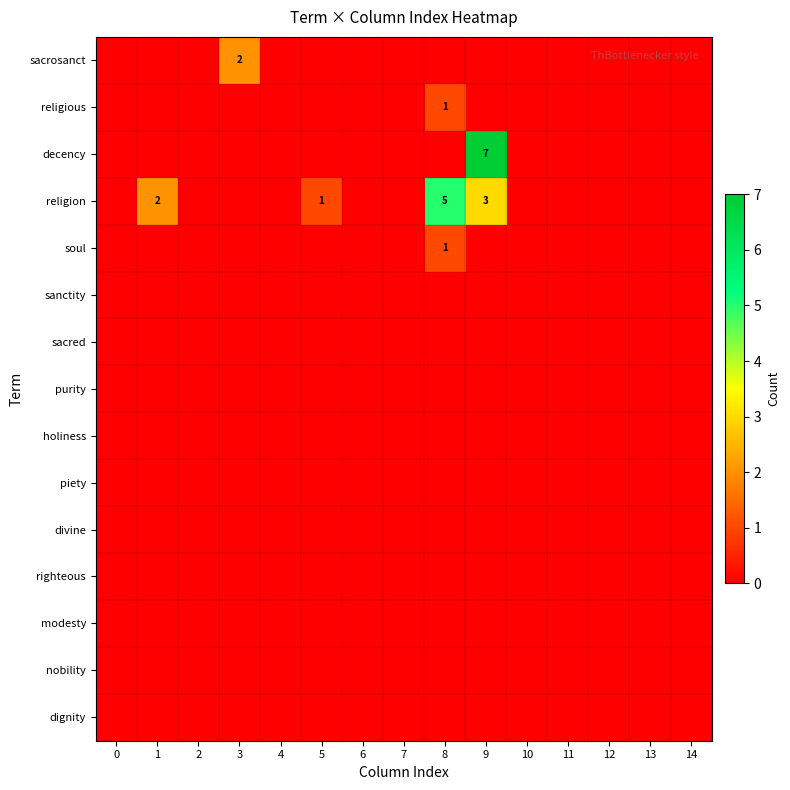

Is the value of sanctity at 0 greater than the value of religious at 6?

No